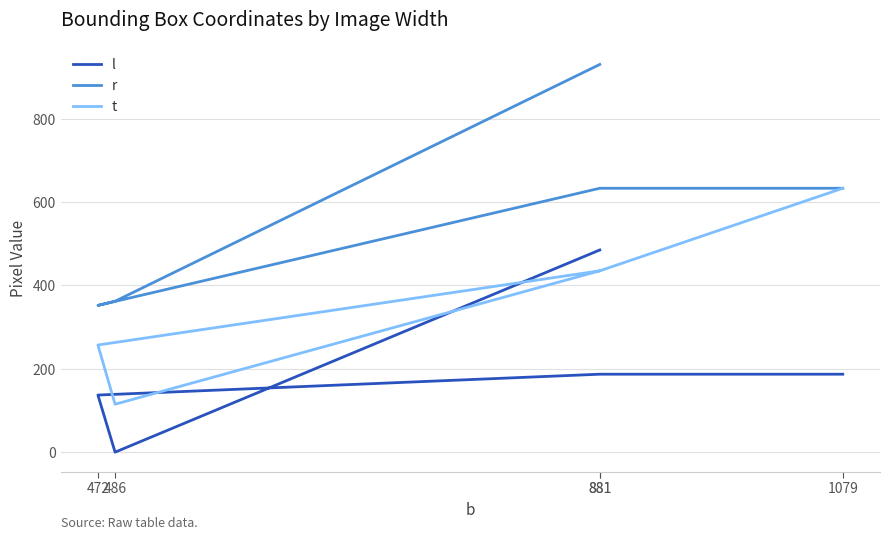

Rank the series at 1079 from lowest to highest value.

l, r, t